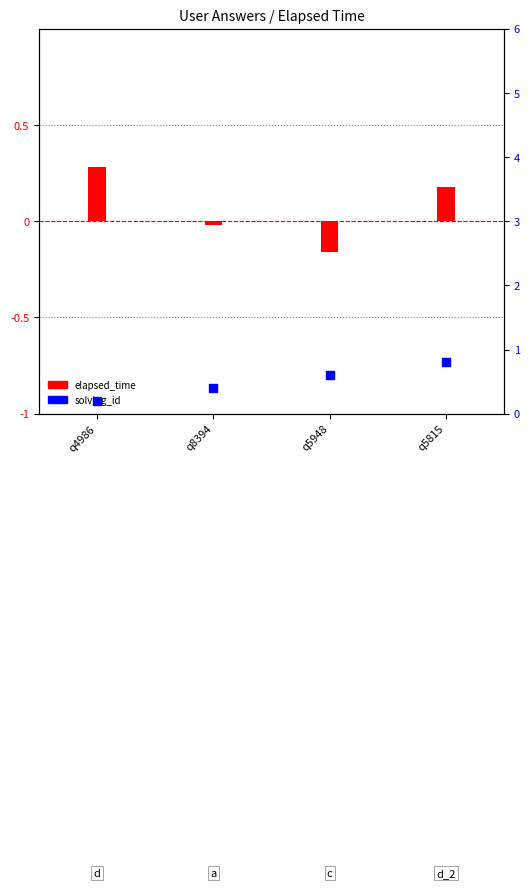

At which category is the sum across all series the highest?

q5815